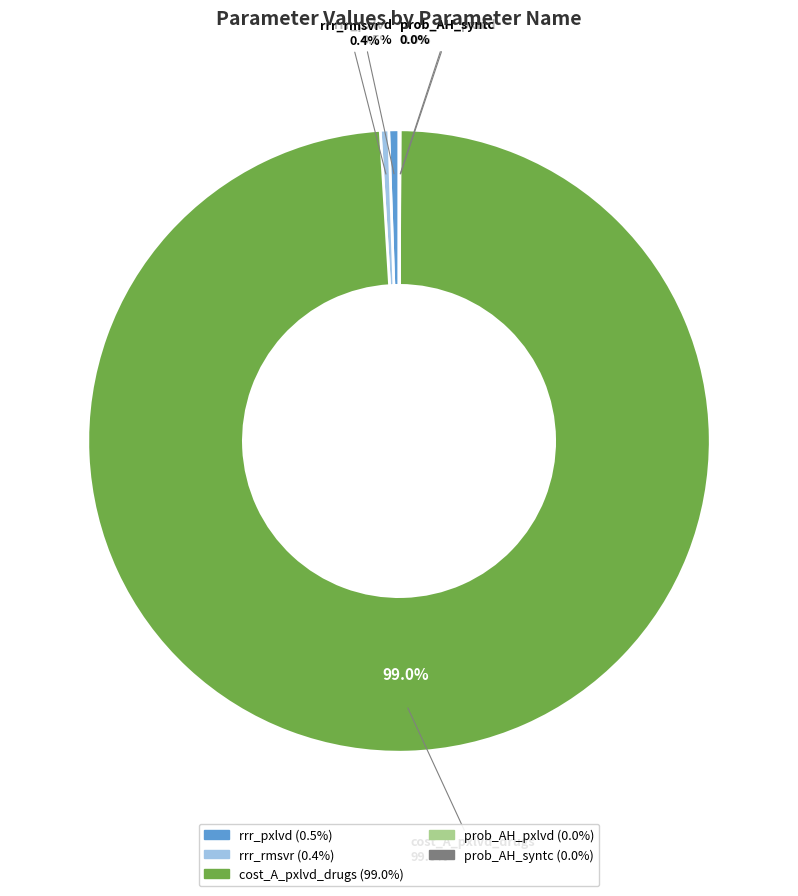

Which category accounts for the majority?

cost_A_pxlvd_drugs